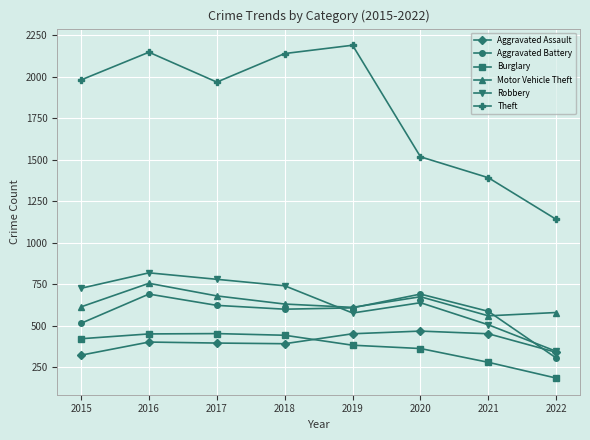

How many lines are shown in the chart?

6